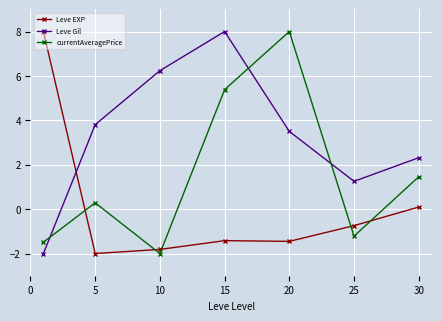

How many lines are shown in the chart?

3